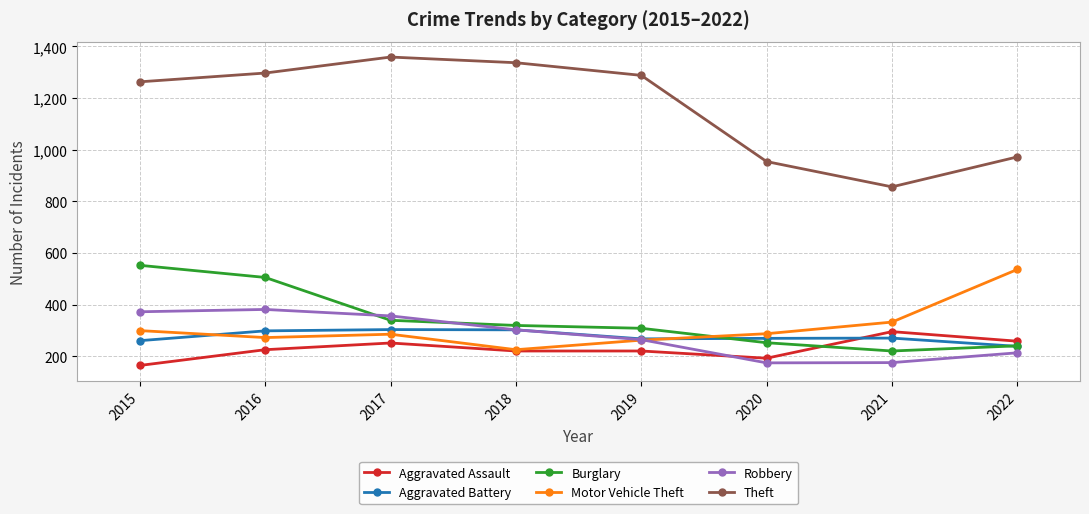

Which series has the widest spread of values?

Theft